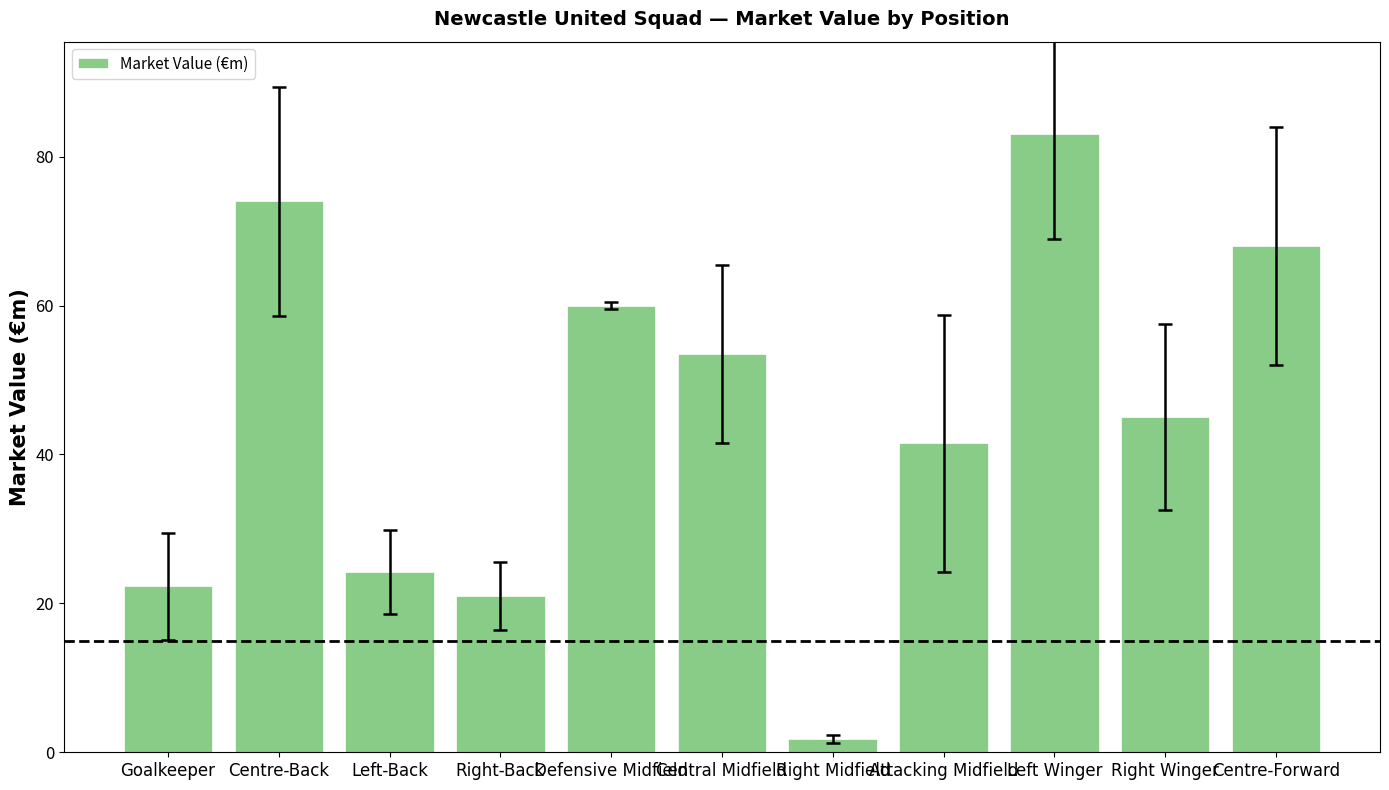

List the labels in order of value, smallest first.

Right Midfield, Right-Back, Goalkeeper, Left-Back, Attacking Midfield, Right Winger, Central Midfield, Defensive Midfield, Centre-Forward, Centre-Back, Left Winger